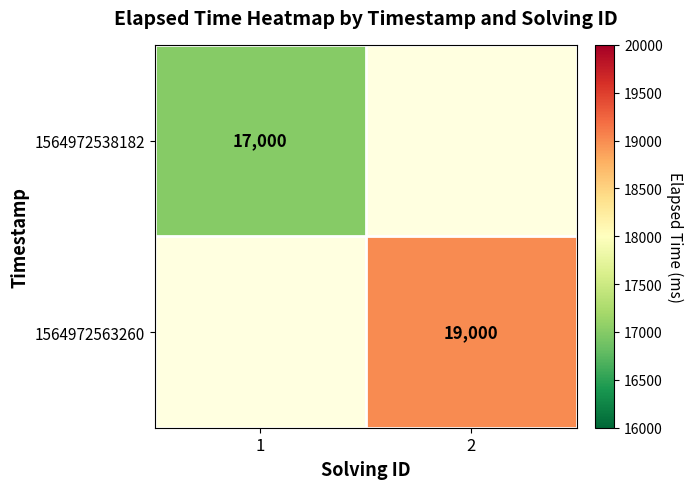

The 1564972538182 series shows 5028 at 1. True or false?

False